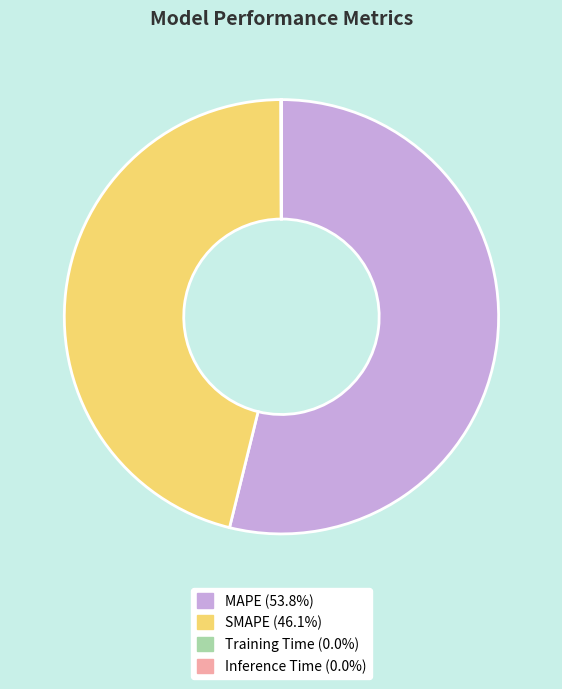

Combined, do MAPE and SMAPE account for over 50%?

Yes